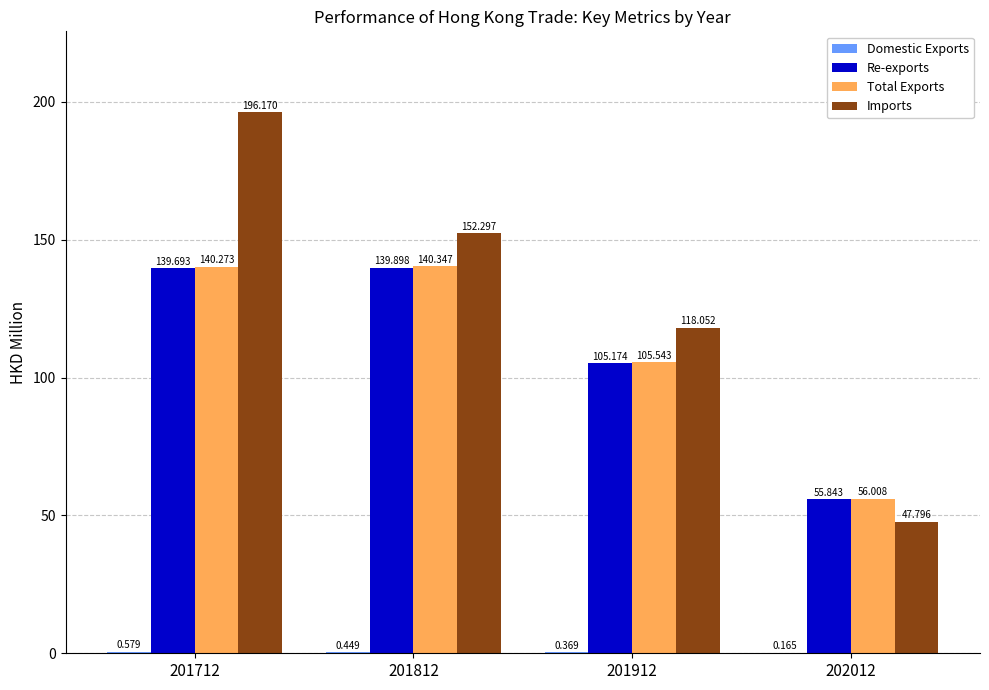

Between 201912 and 202012, which series saw the biggest shift?

Imports